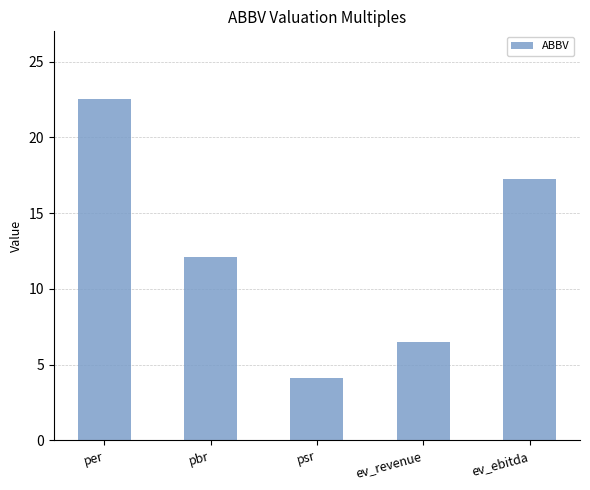

What is the difference between the values at psr and per?

18.4